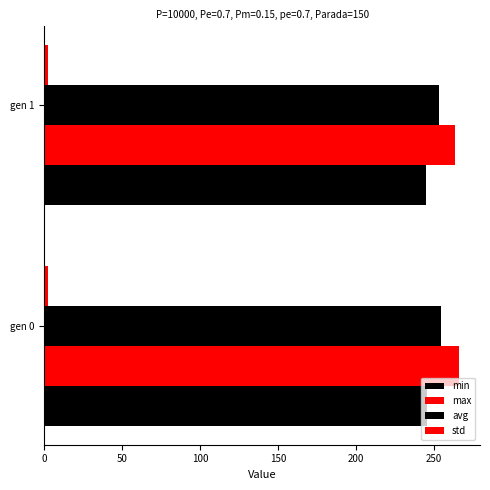

How many values in the min series exceed 245?

1